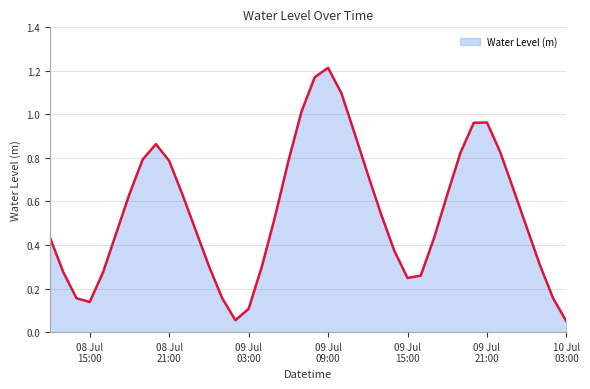

Rank the categories by value from lowest to highest.

2025-07-10 03:00:00, 2025-07-09 02:00:00, 2025-07-09 03:00:00, 2025-07-08 15:00:00, 2025-07-10 02:00:00, 2025-07-08 14:00:00, 2025-07-09 01:00:00, 2025-07-09 15:00:00, 2025-07-09 16:00:00, 2025-07-08 16:00:00, 2025-07-08 13:00:00, 2025-07-09 04:00:00, 2025-07-09 00:00:00, 2025-07-10 01:00:00, 2025-07-09 14:00:00, 2025-07-09 17:00:00, 2025-07-08 12:00:00, 2025-07-08 17:00:00, 2025-07-08 23:00:00, 2025-07-10 00:00:00, 2025-07-09 05:00:00, 2025-07-09 13:00:00, 2025-07-09 18:00:00, 2025-07-08 22:00:00, 2025-07-08 18:00:00, 2025-07-09 23:00:00, 2025-07-09 12:00:00, 2025-07-09 06:00:00, 2025-07-08 21:00:00, 2025-07-08 19:00:00, 2025-07-09 19:00:00, 2025-07-09 22:00:00, 2025-07-08 20:00:00, 2025-07-09 11:00:00, 2025-07-09 20:00:00, 2025-07-09 21:00:00, 2025-07-09 07:00:00, 2025-07-09 10:00:00, 2025-07-09 08:00:00, 2025-07-09 09:00:00